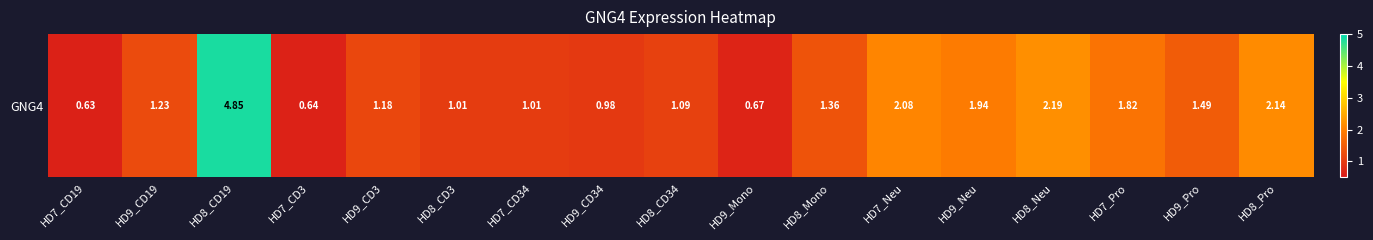

Reading left to right, what are all the values shown in this chart?

0.6	1.2	4.8	0.6	1.2	1.0	1.0	1.0	1.1	0.7	1.4	2.1	1.9	2.2	1.8	1.5	2.1